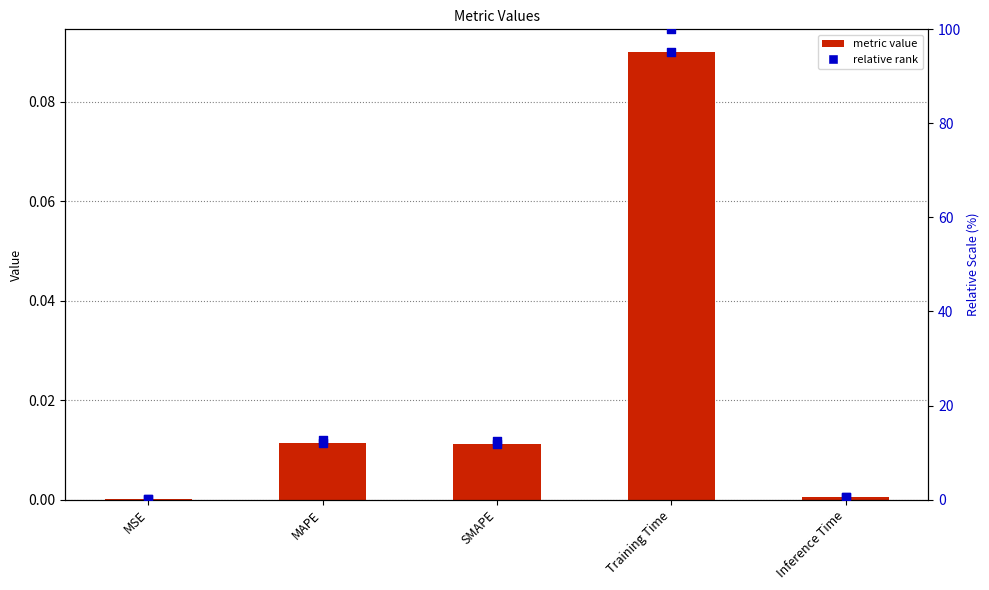

Which series contains the lowest Y value?

col_1